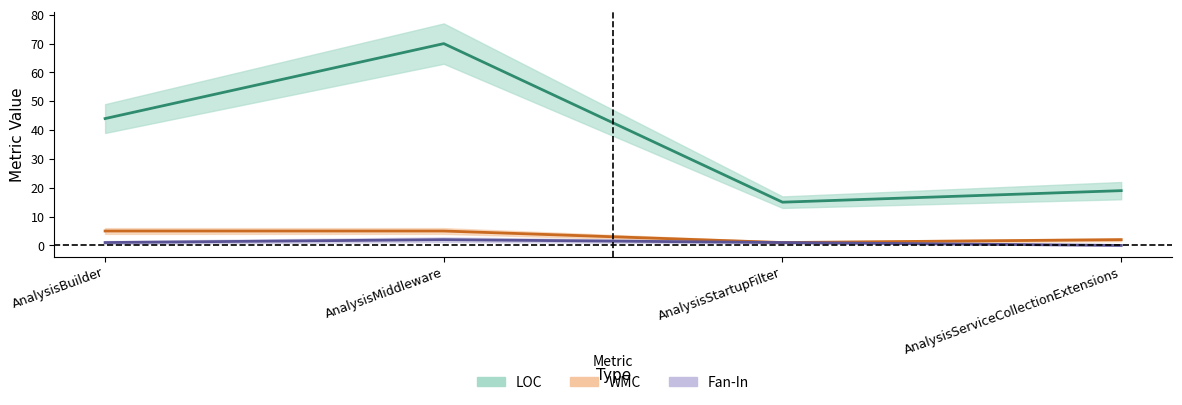

What is the label of the 1st point from the right?

AnalysisServiceCollectionExtensions